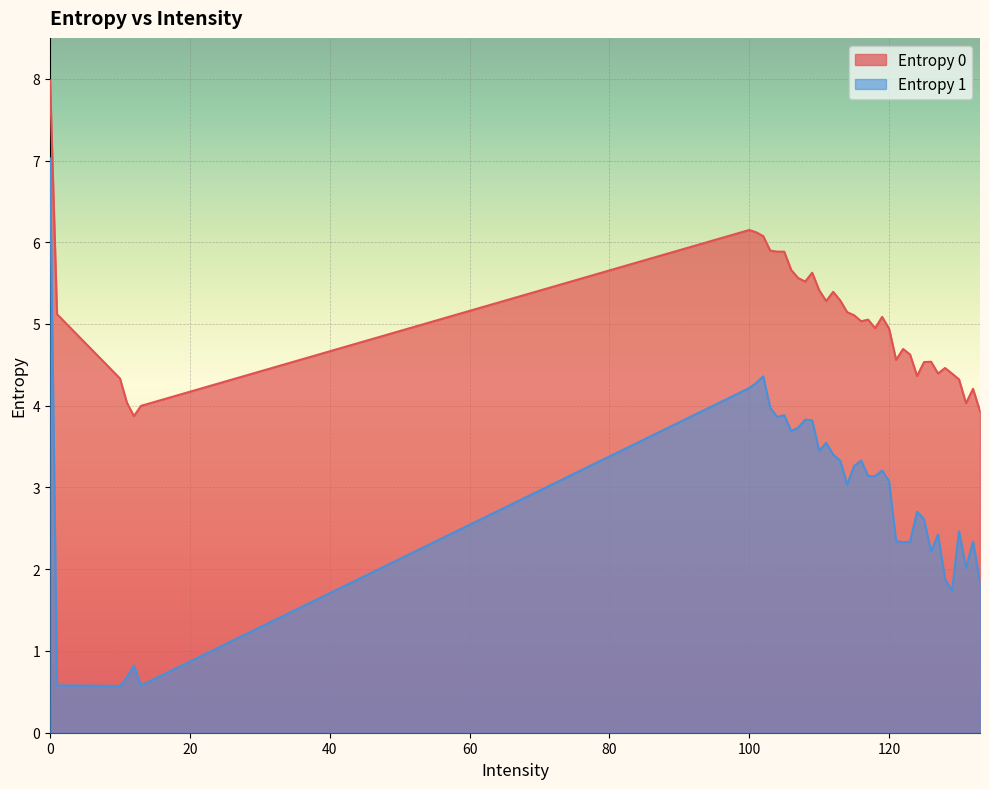

List the series in order of their peak value, lowest first.

Entropy 1, Entropy 0